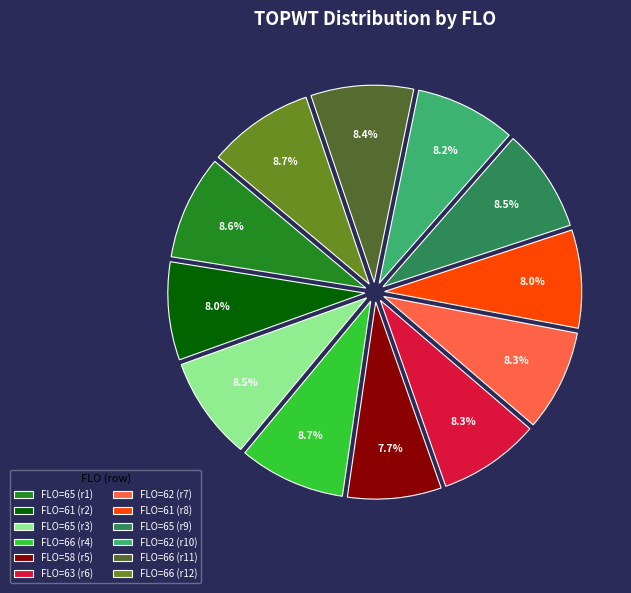

Is there a majority slice in this chart?

No